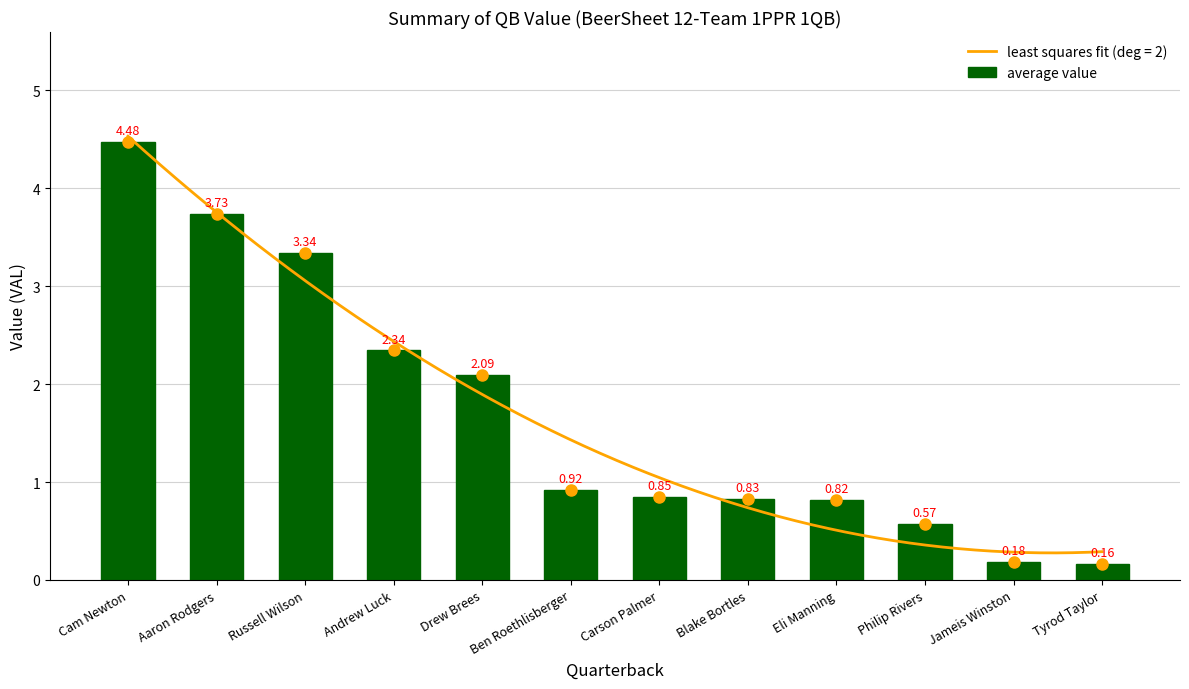

What is the change in value from Drew Brees to Eli Manning?

-1.3